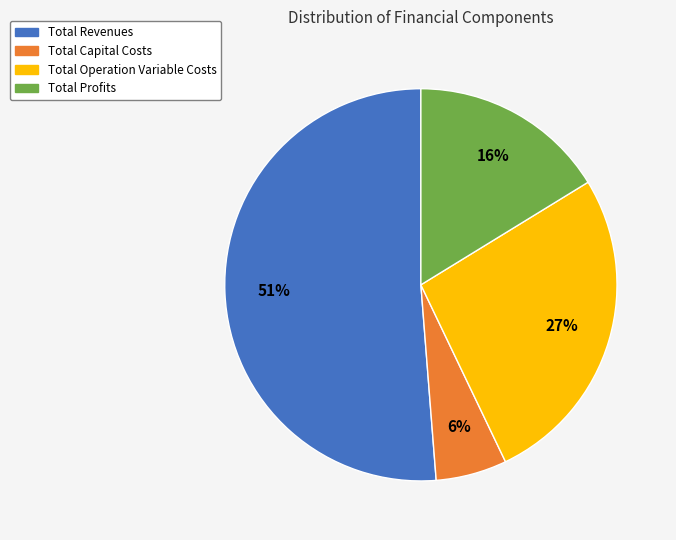

Rank the categories by value from lowest to highest.

Total Capital Costs, Total Profits, Total Operation Variable Costs, Total Revenues